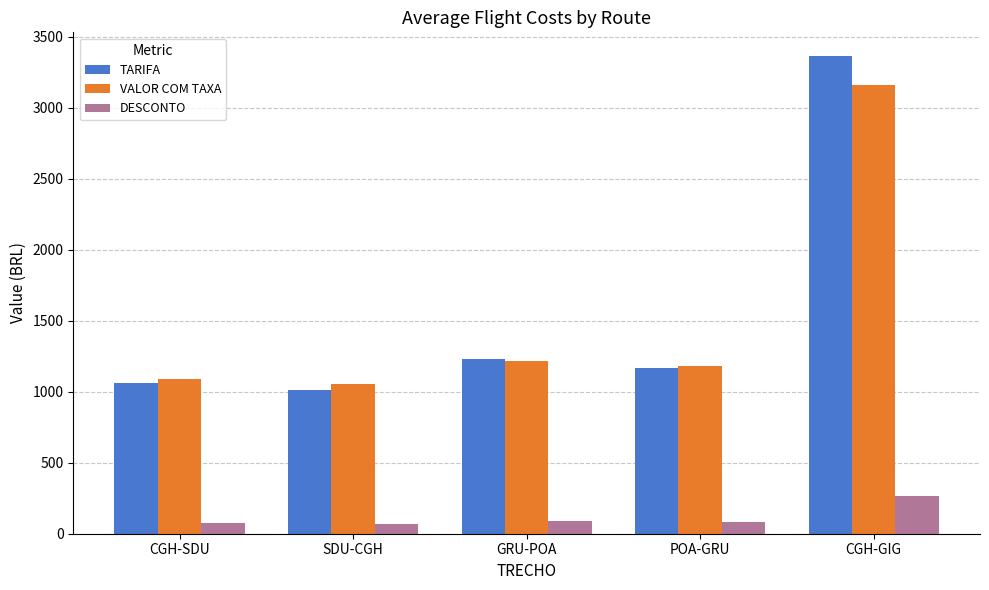

What is the difference between the VALOR COM TAXA values at CGH-GIG and SDU-CGH?

2110.8